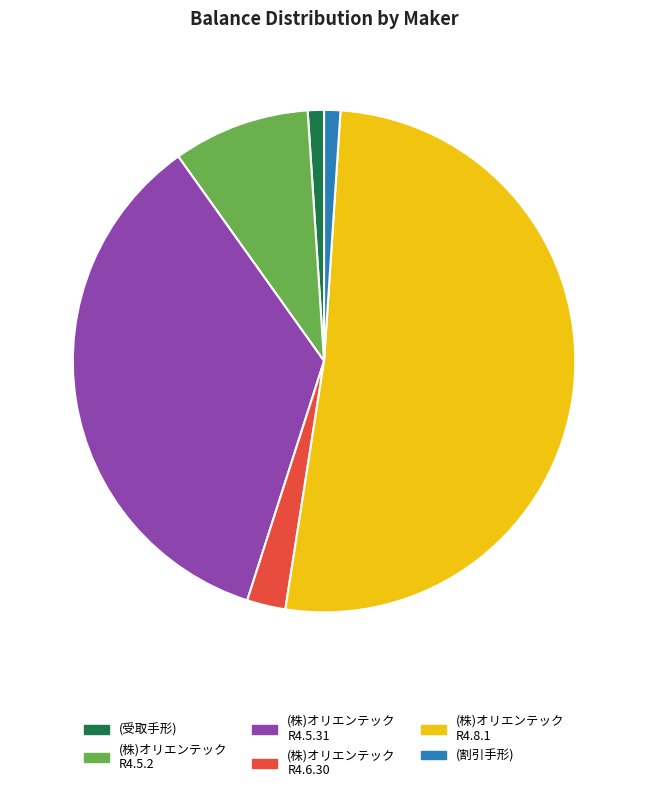

Does (株)オリエンテック R4.5.31 represent more than half of the total?

No